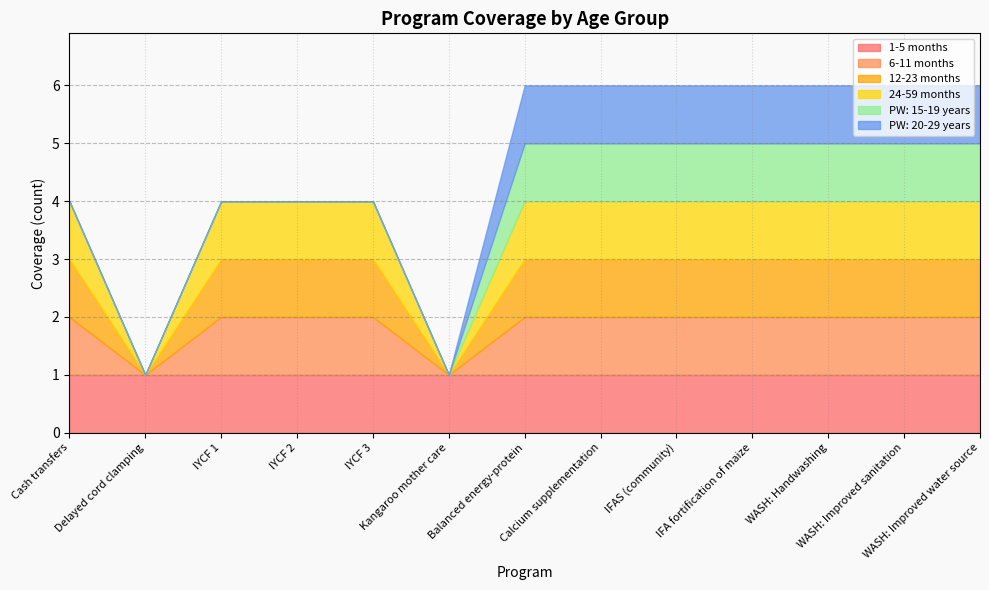

Which series has the largest total across all categories?

1-5 months